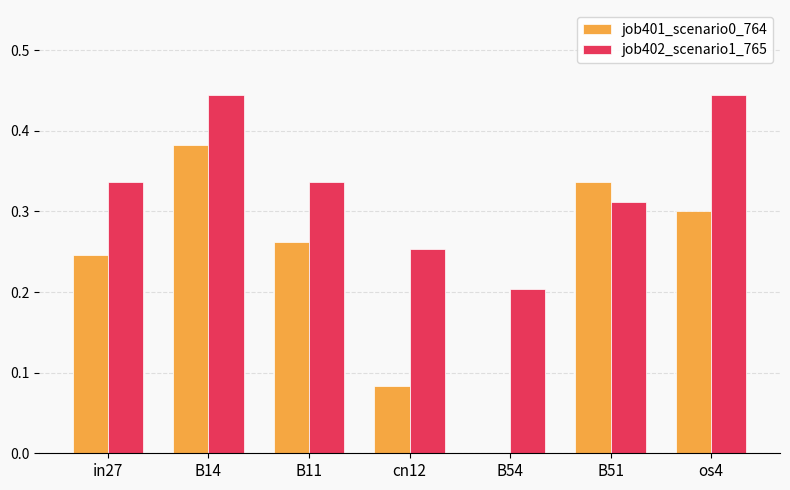

The value of job402_scenario1_765 at B51 is 0.1. True or false?

False